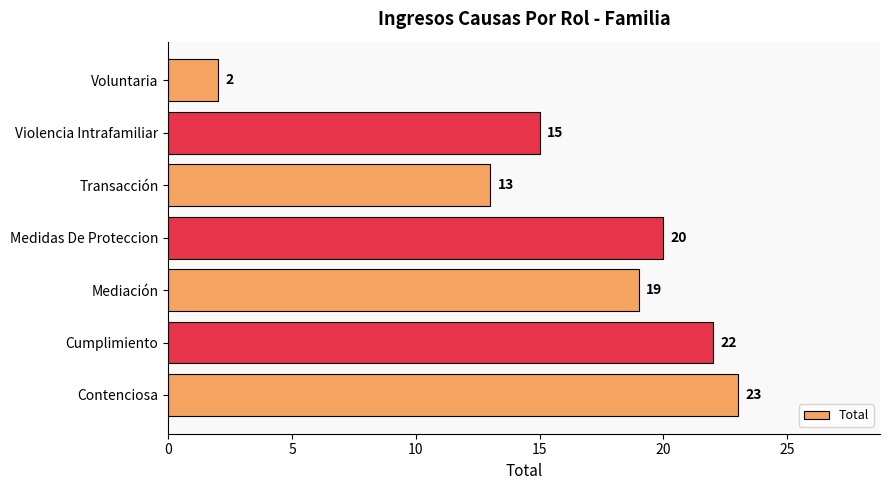

What value does the data have at Medidas De Proteccion?

20